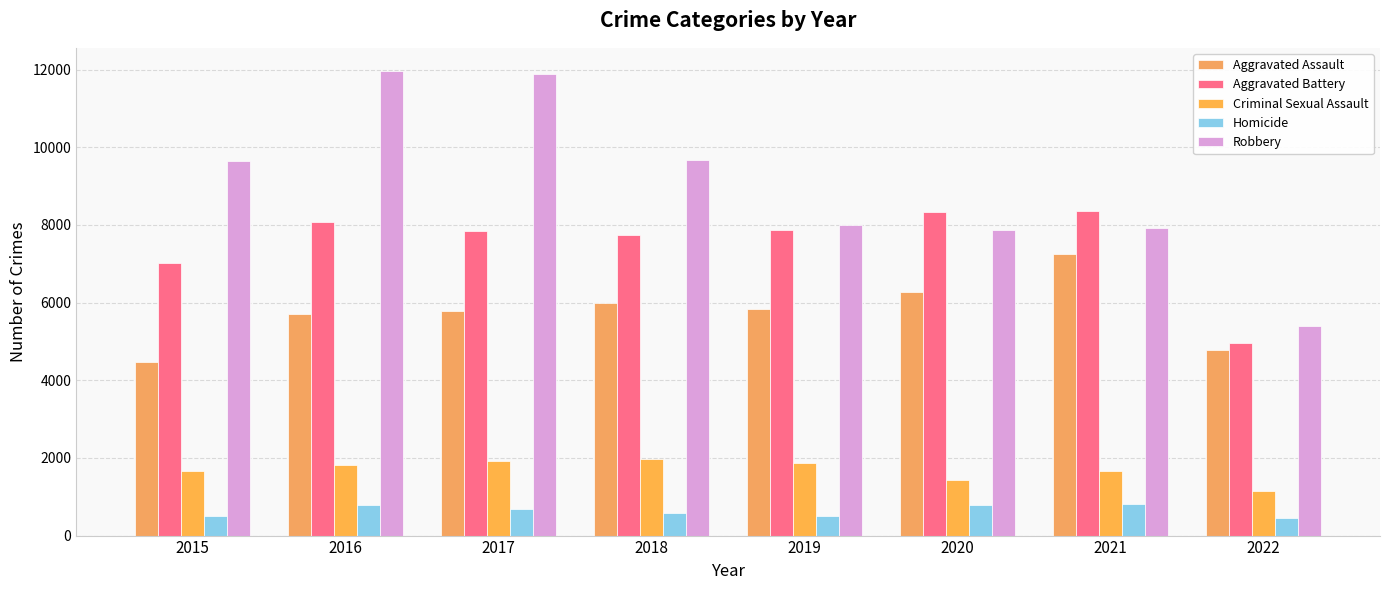

Which series has the largest total across all categories?

Robbery